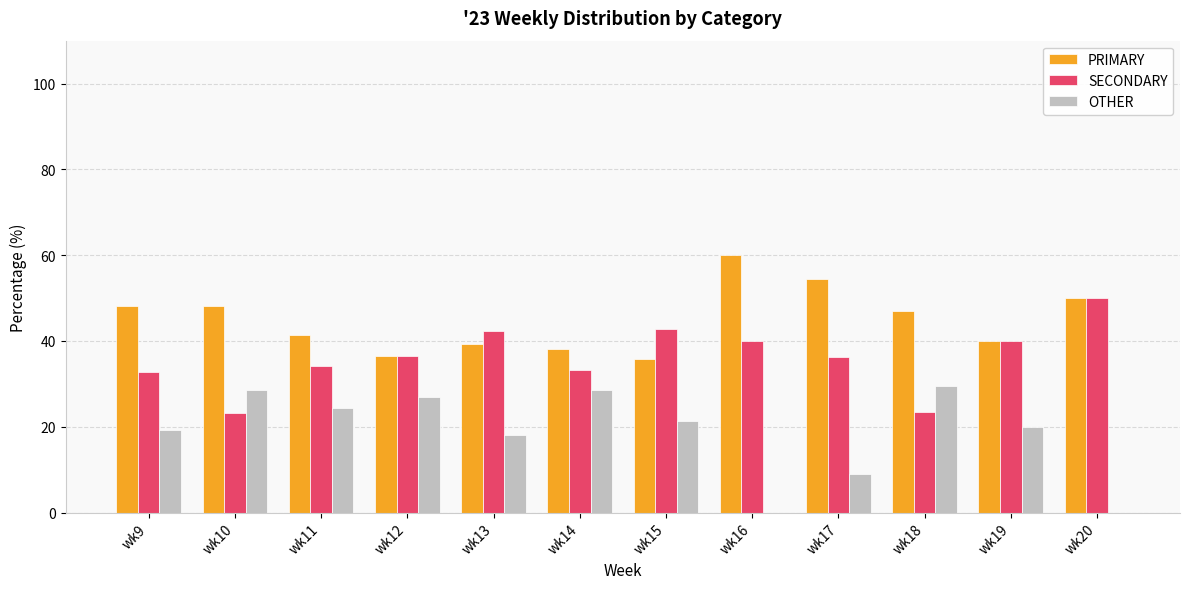

Is the value of PRIMARY at wk19 greater than the value of SECONDARY at wk15?

No